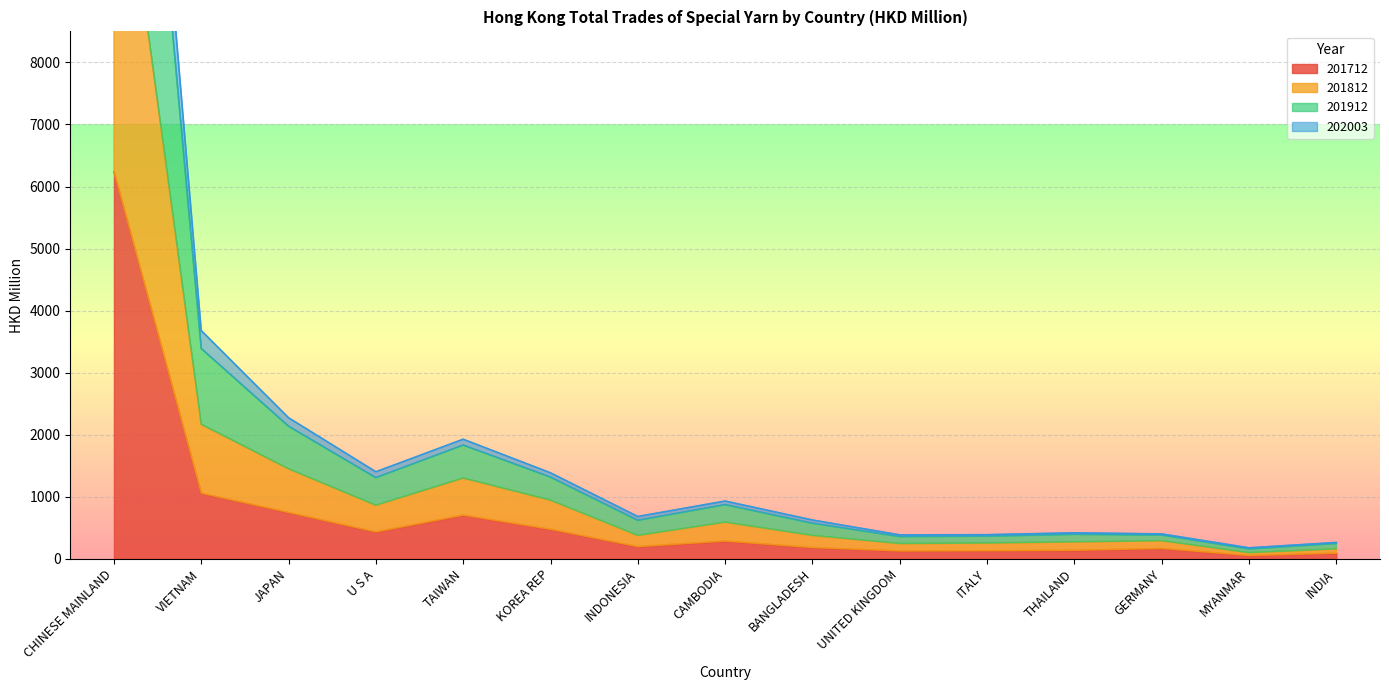

True or false: 201812 and 202003 intersect in this chart.

False